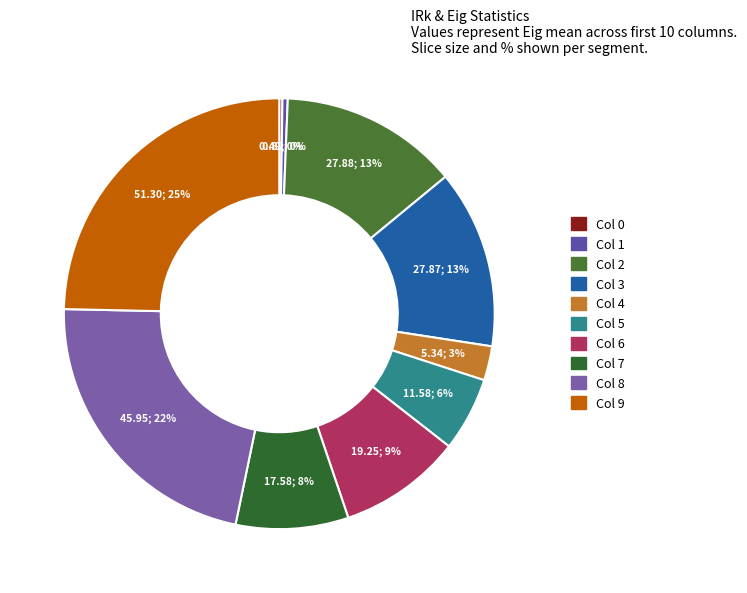

To the nearest percent, what is the average slice percentage?

10%